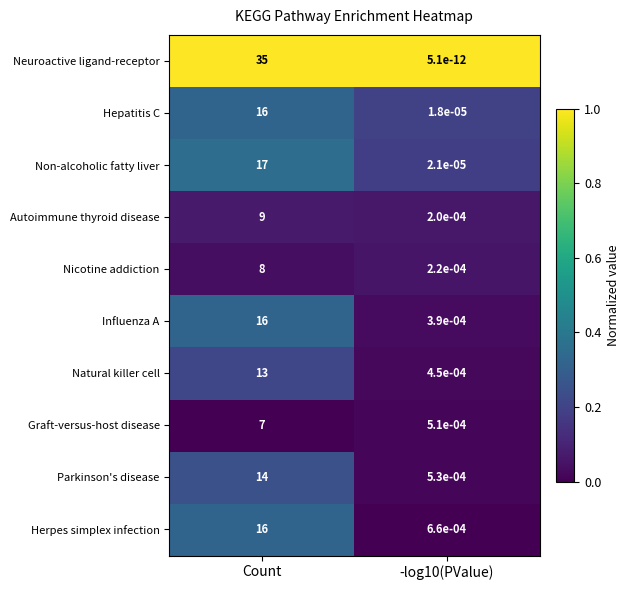

Between Count and -log10(PValue), which series saw the biggest shift?

Neuroactive ligand-receptor